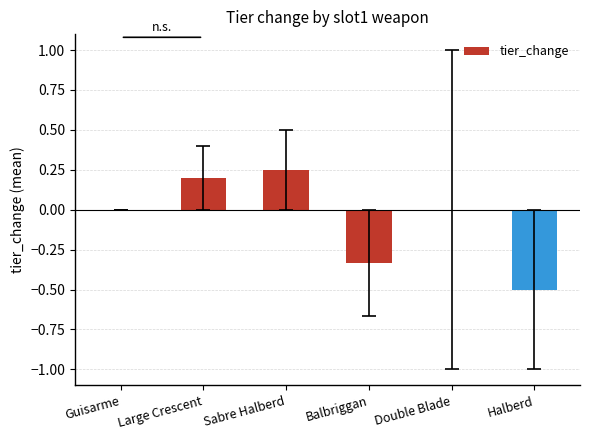

What is the approximate value at Halberd?

-0.5